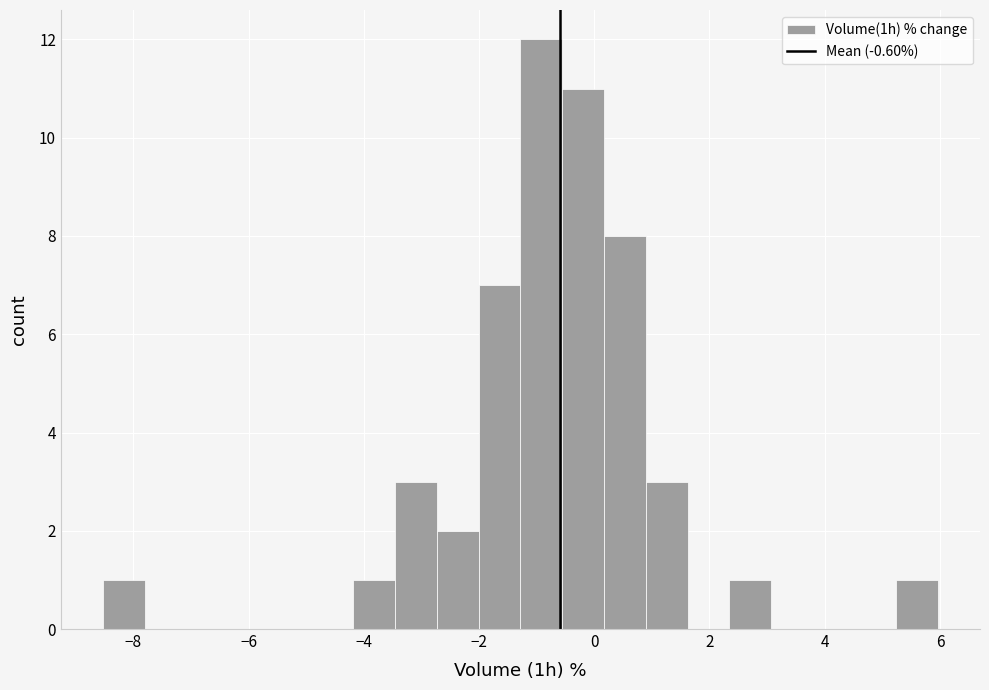

Around what value on the x-axis is the tallest bar? Give the approximate position of its centre, as read against the axis.

-1.0